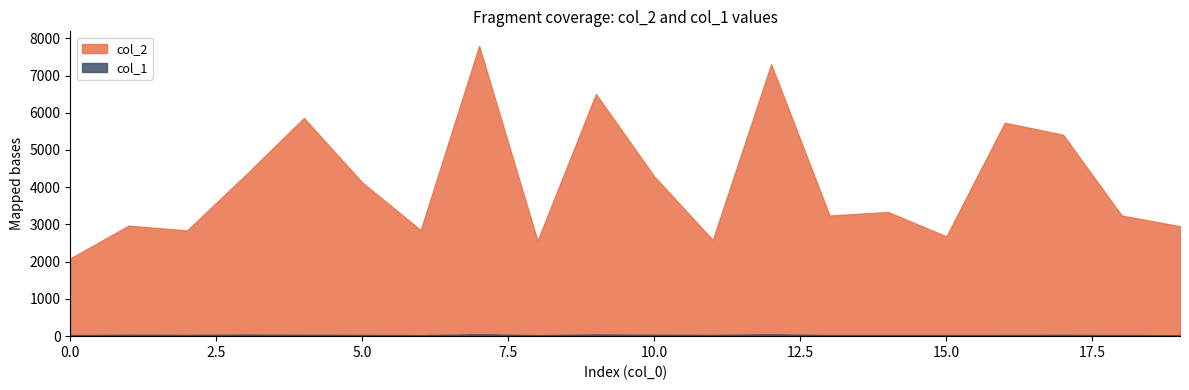

At which category does col_1 reach its first local valley?

2